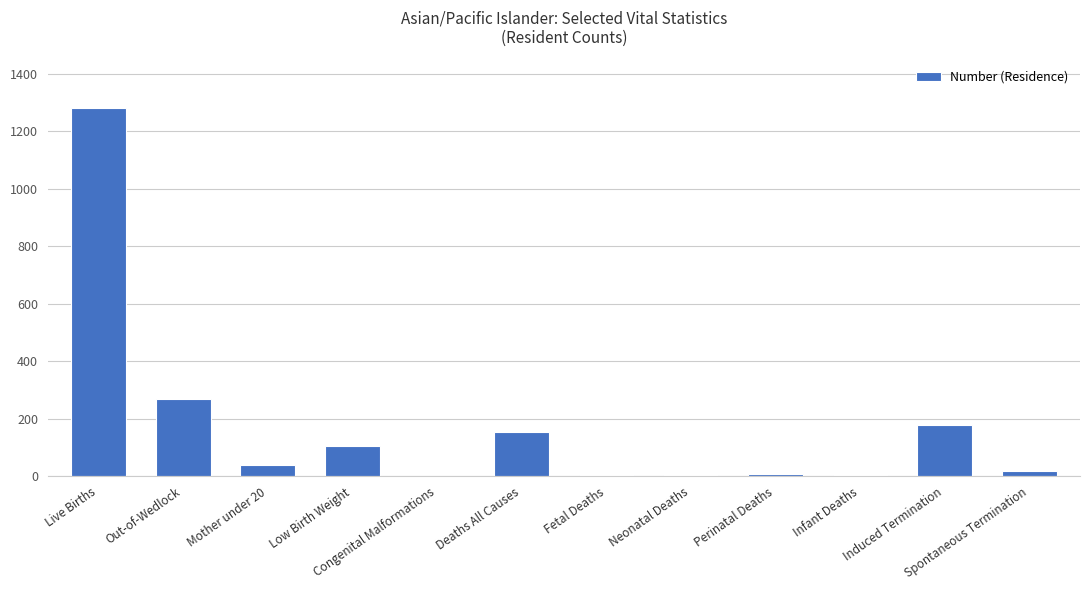

Which has a higher value, Out-of-Wedlock or Live Births?

Live Births